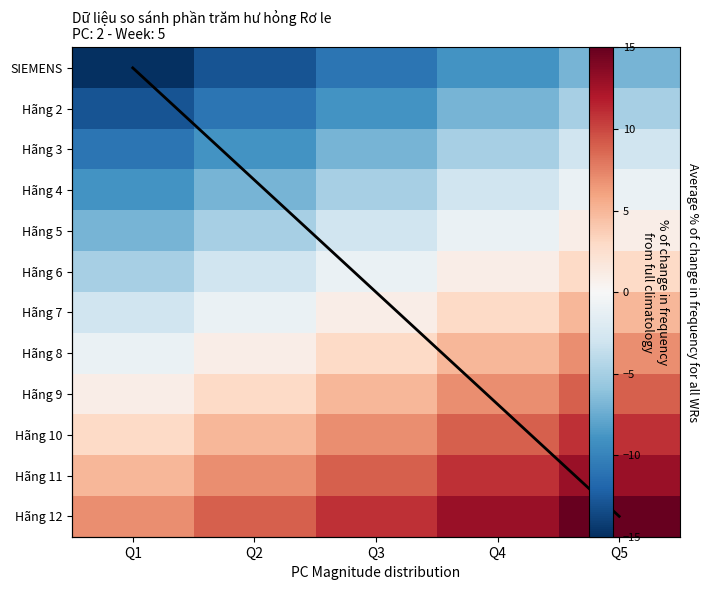

What is the difference between the maximum and minimum values in the Hãng 4 series?

8.0